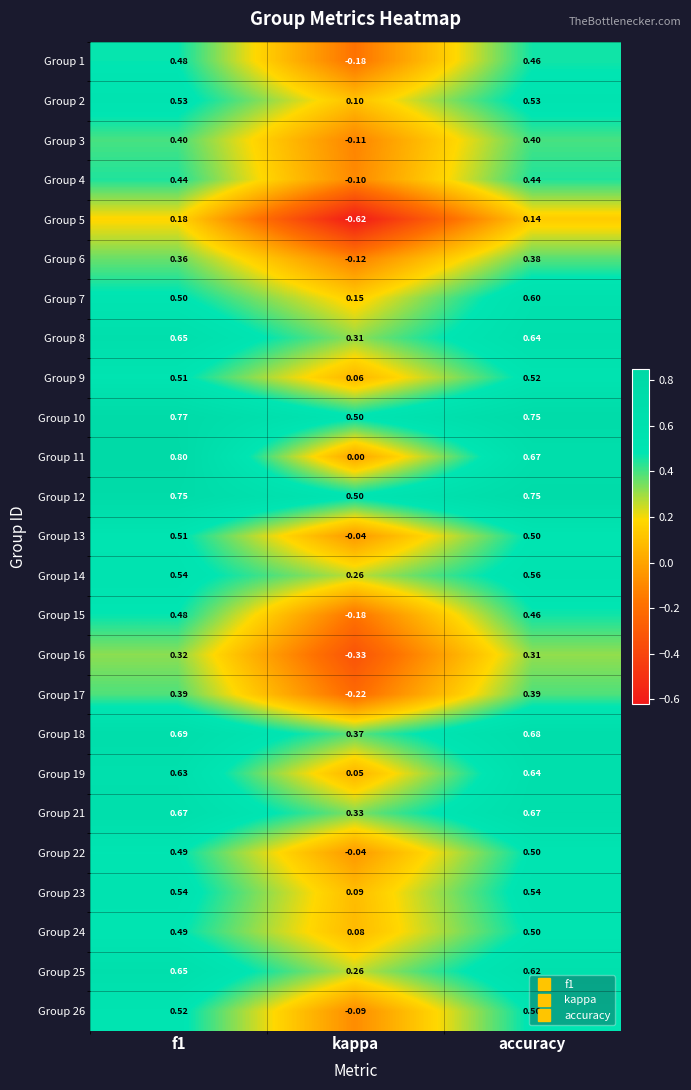

What is the total value across all series at kappa?

1.0